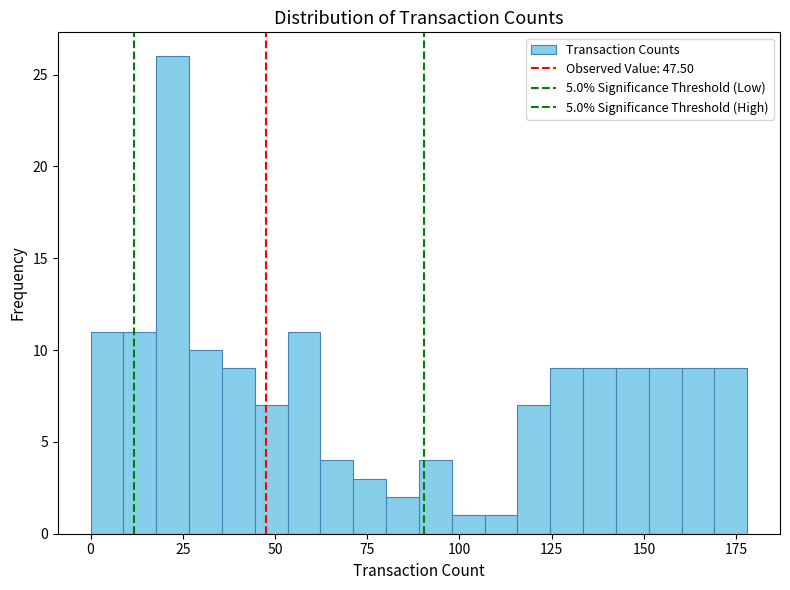

Read against the x-axis, roughly where is the centre of the tallest bar?

20